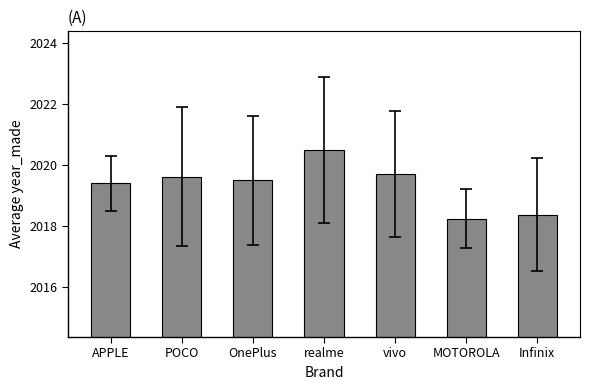

Where is the data nearest to the value 2019?

APPLE